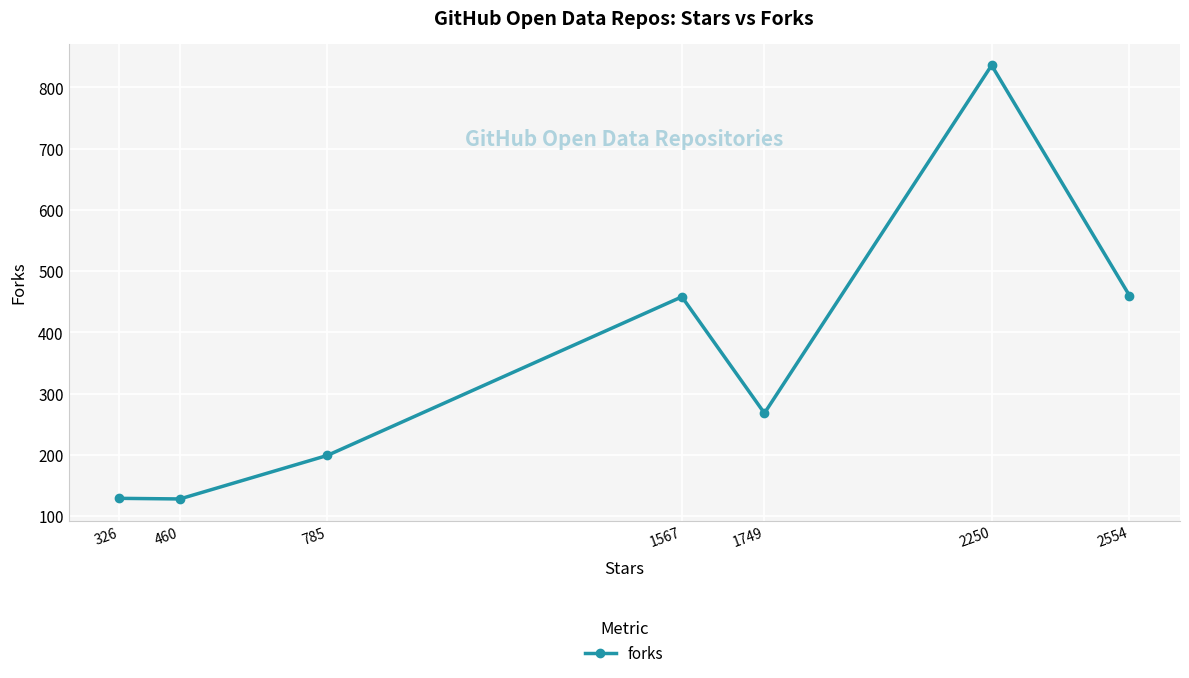

Which label corresponds to the largest value in the chart?

2250